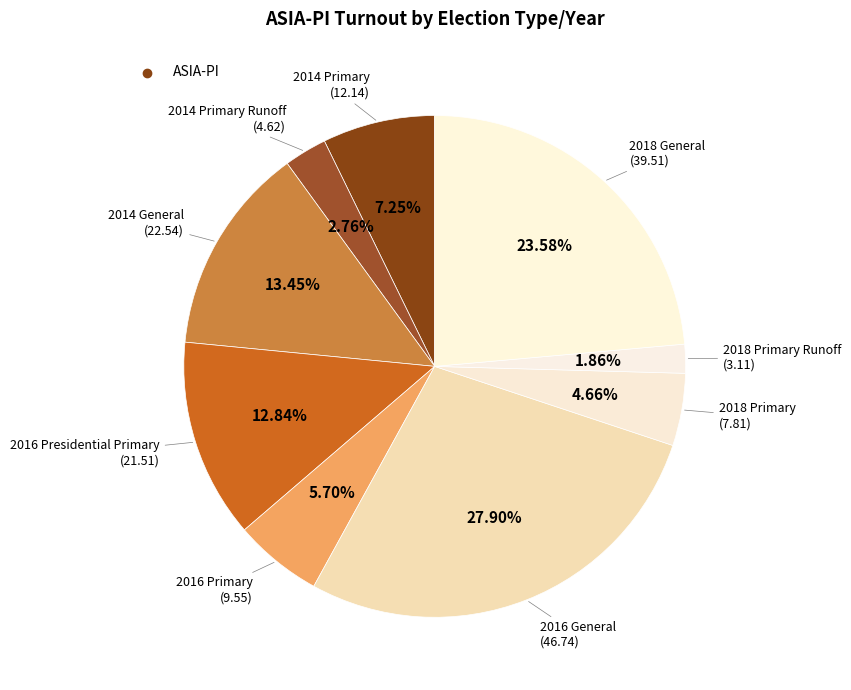

Is there a majority slice in this chart?

No